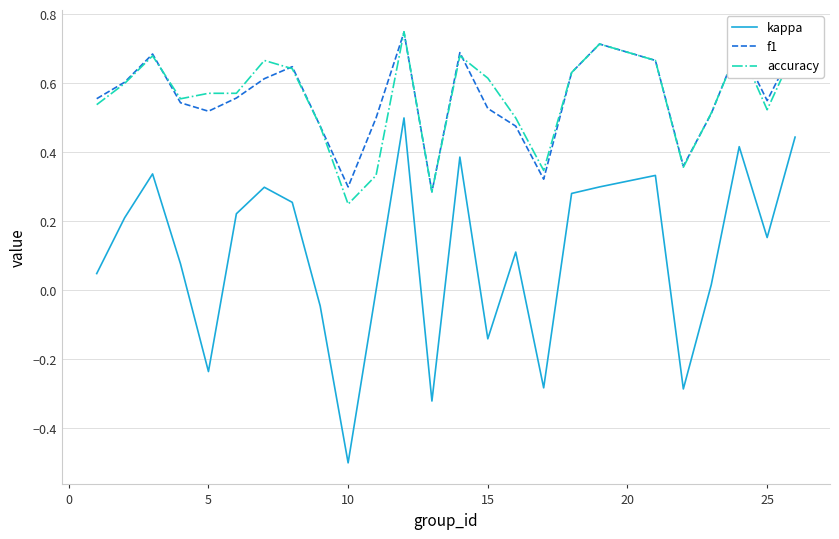

Which series has the largest range (max minus min)?

kappa